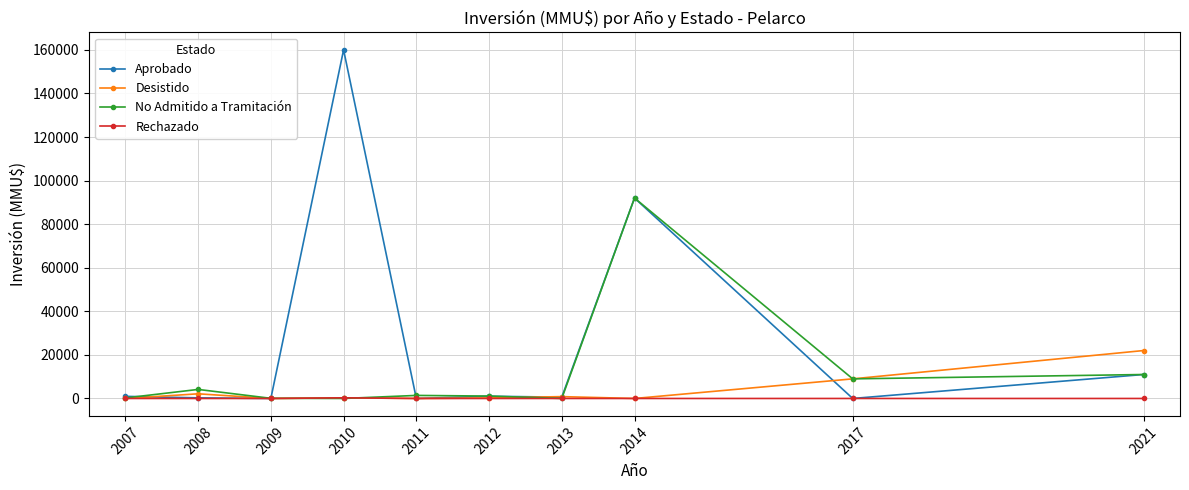

Is it true that Desistido equals 0 at 2007?

True